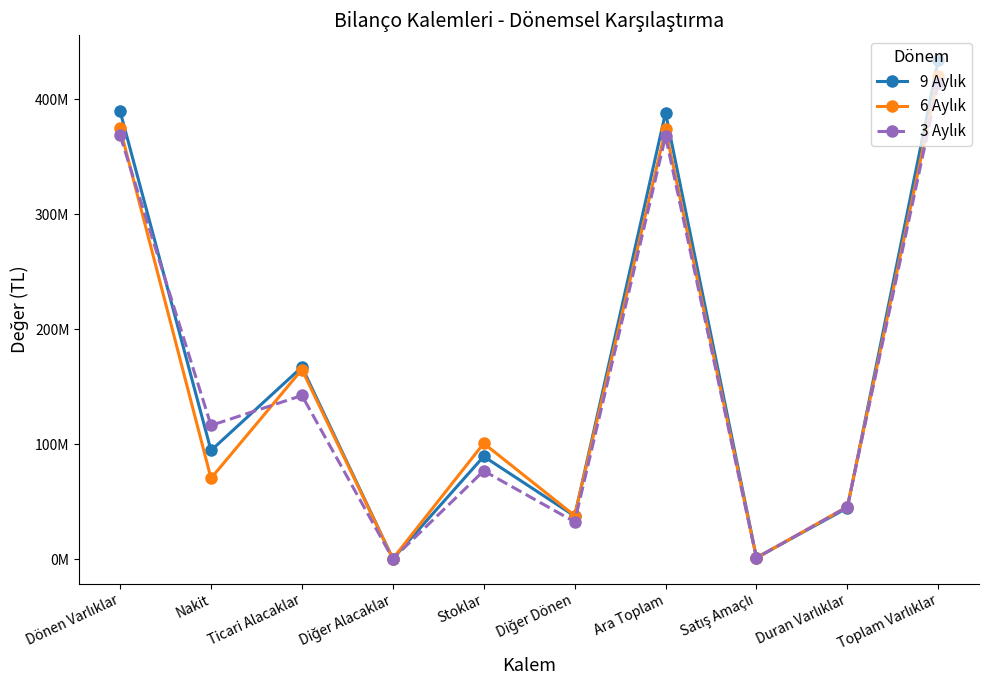

What is the spread (max minus min) of values at Nakit?

45962794